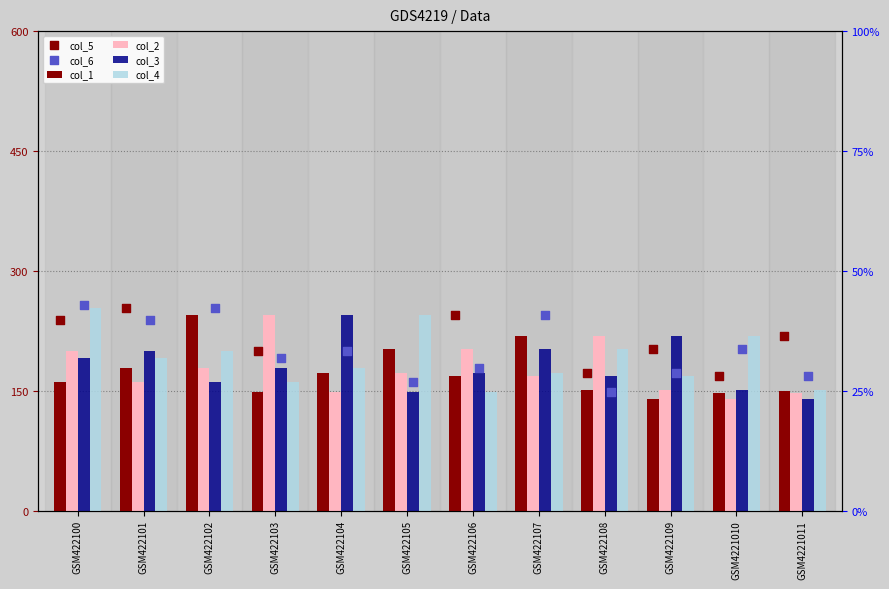

What are all the series names shown in the legend?

col_1, col_2, col_3, col_4, col_5, col_6